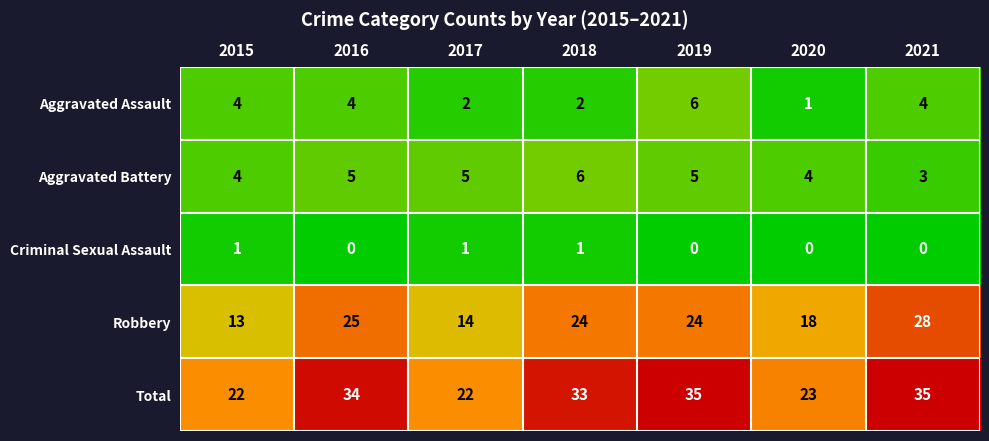

Which series has the largest total across all categories?

Total